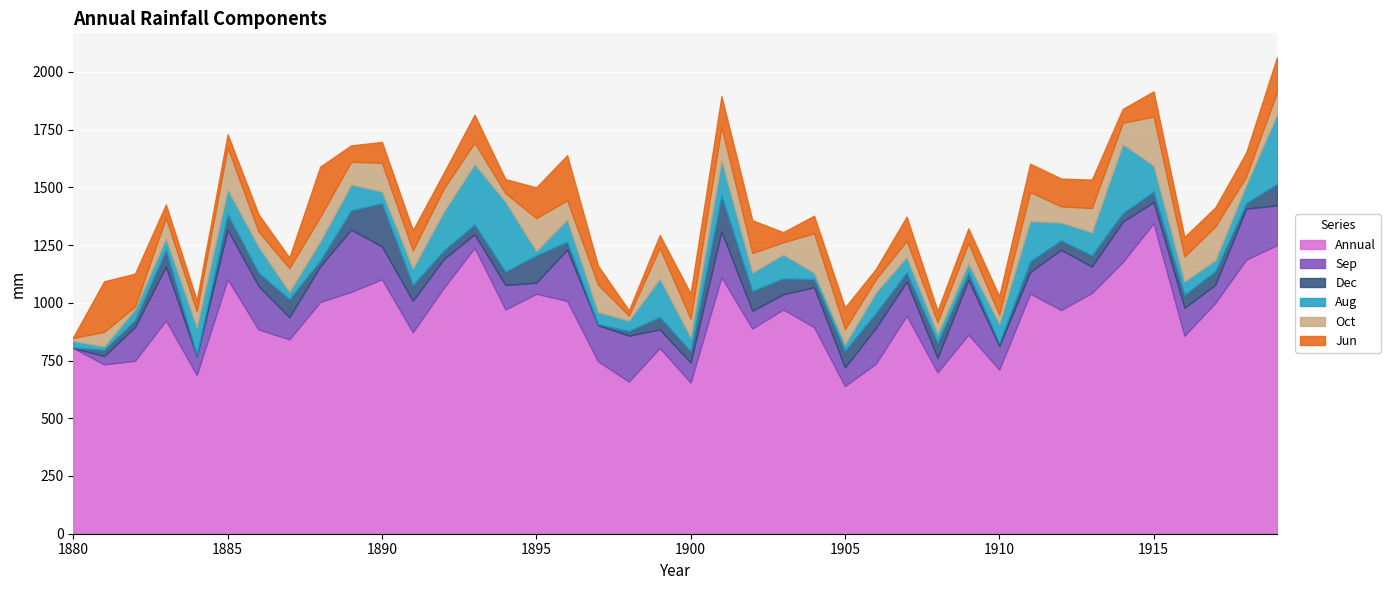

What is the maximum value shown in the chart?

1344.0